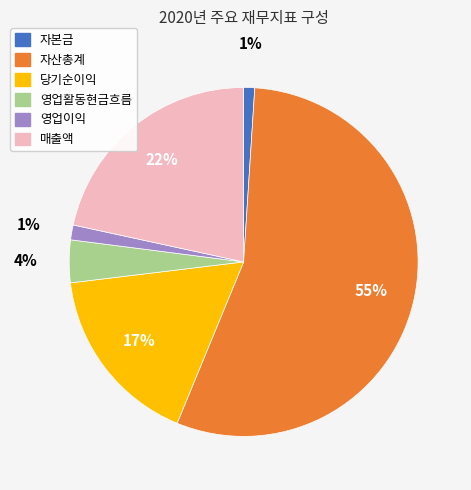

To the nearest percent, what is the difference between the largest and smallest slice percentages?

54%